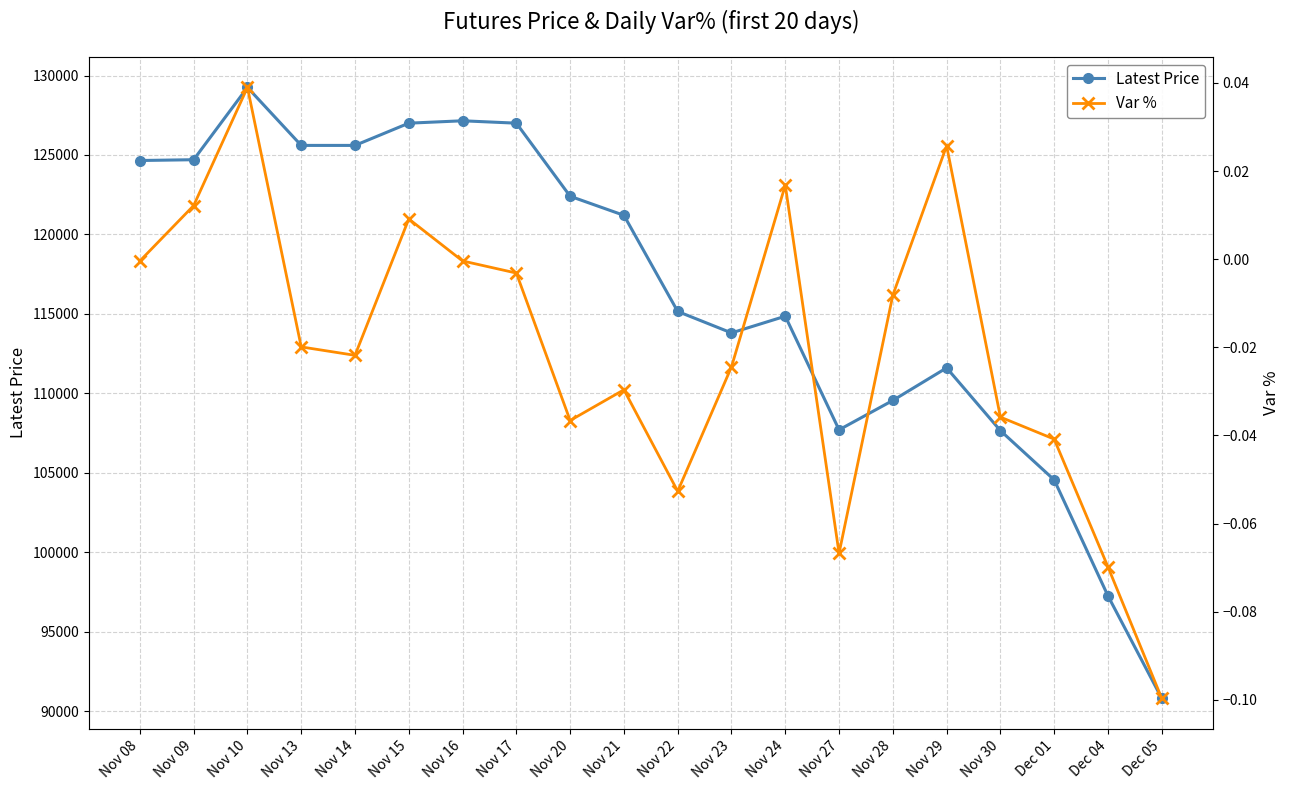

At Nov 23, list the series in order from largest to smallest.

Latest Price, Var %